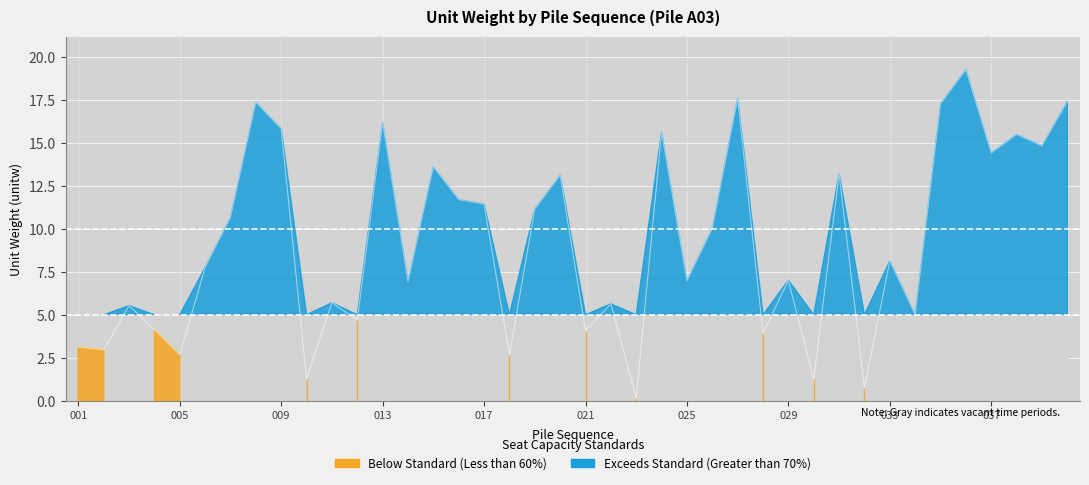

What is the value of the 25th point from the left?

7.0